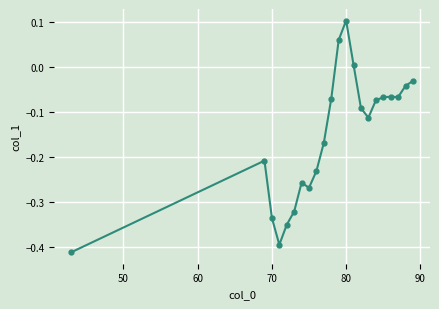

What is the sum of all values?

-3.4